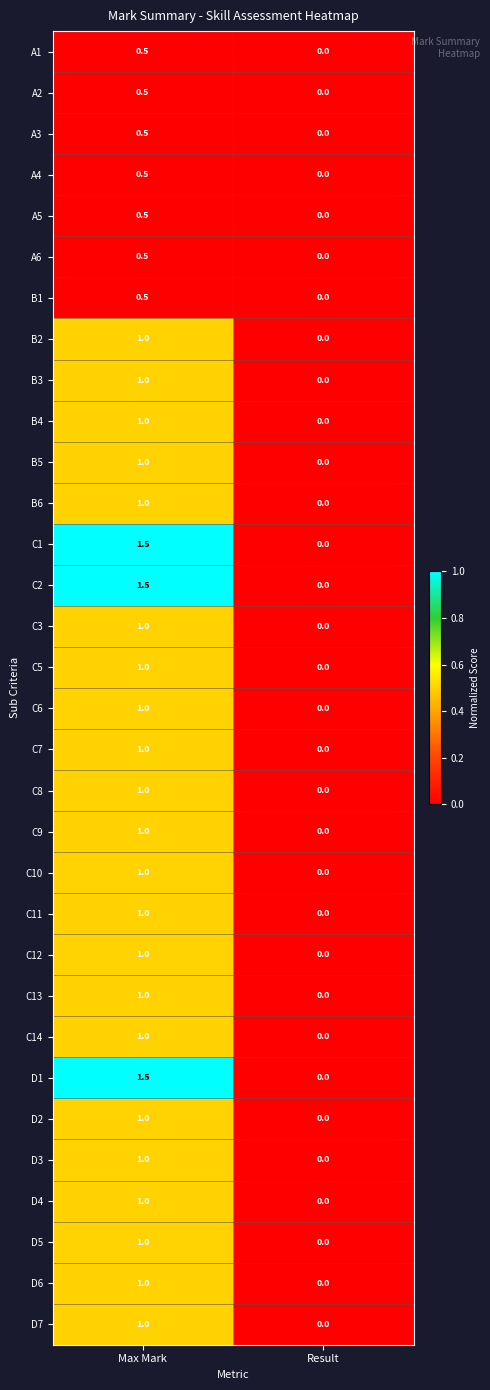

Is it true that B1 equals 0.0 at Result?

True